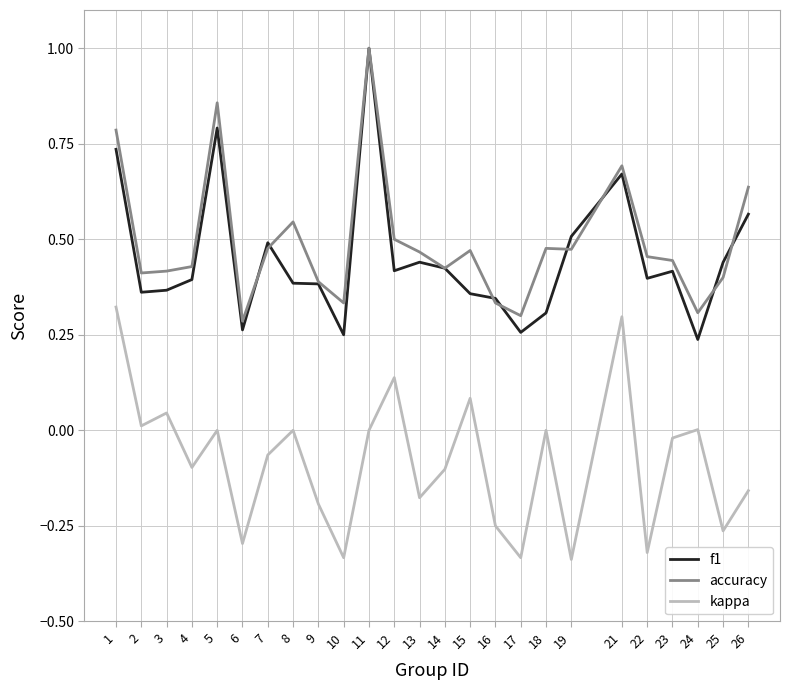

Does the chart have visible grid lines?

Yes